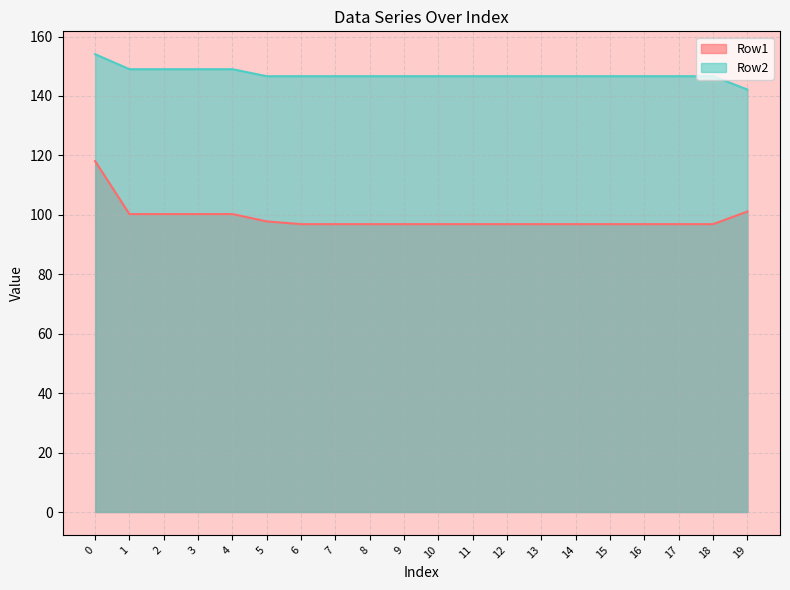

What is the total value across all series at 19?

243.3